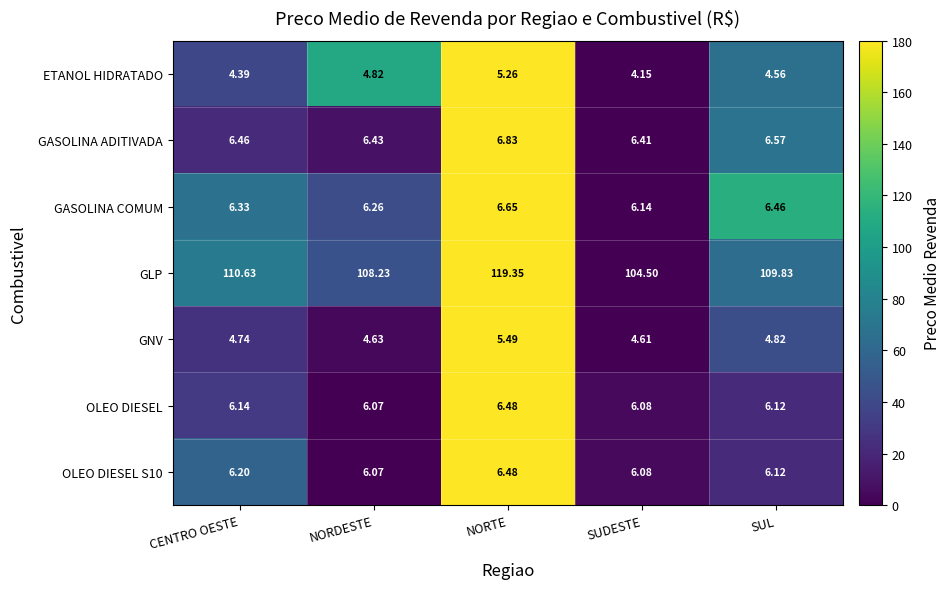

At which label is ETANOL HIDRATADO closest to 4?

SUDESTE